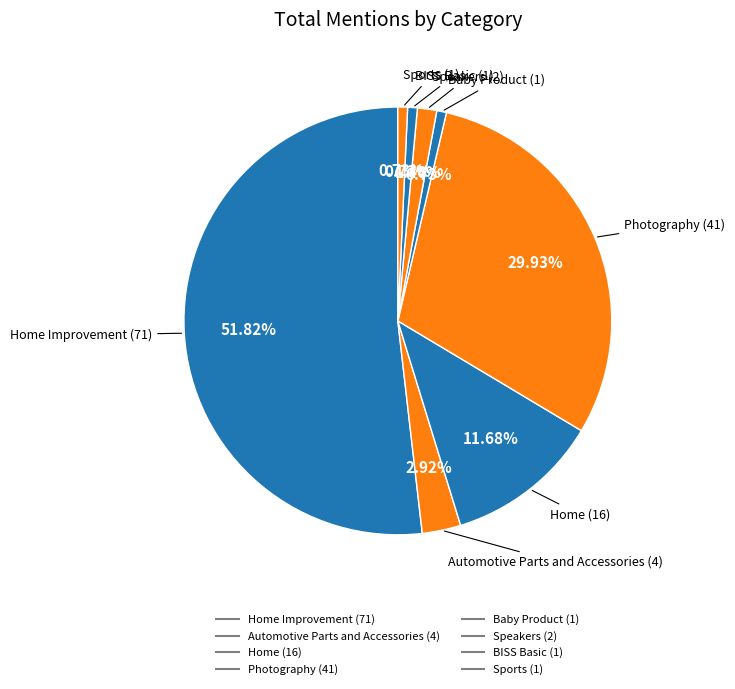

How many slices are in this pie chart?

8